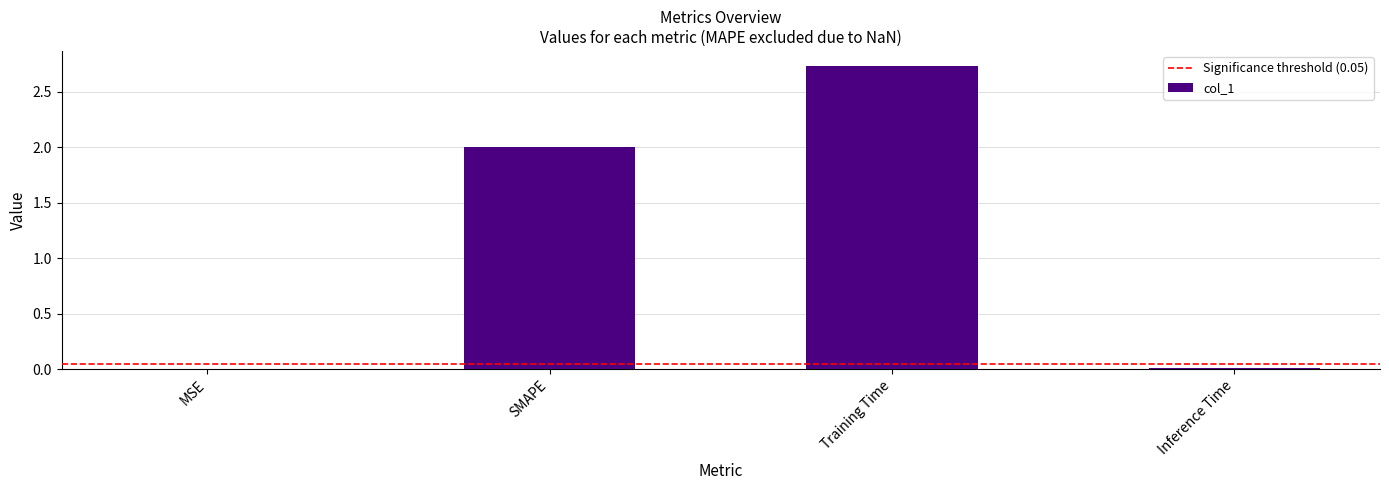

The chart shows a value of 1.3 at SMAPE. True or false?

False